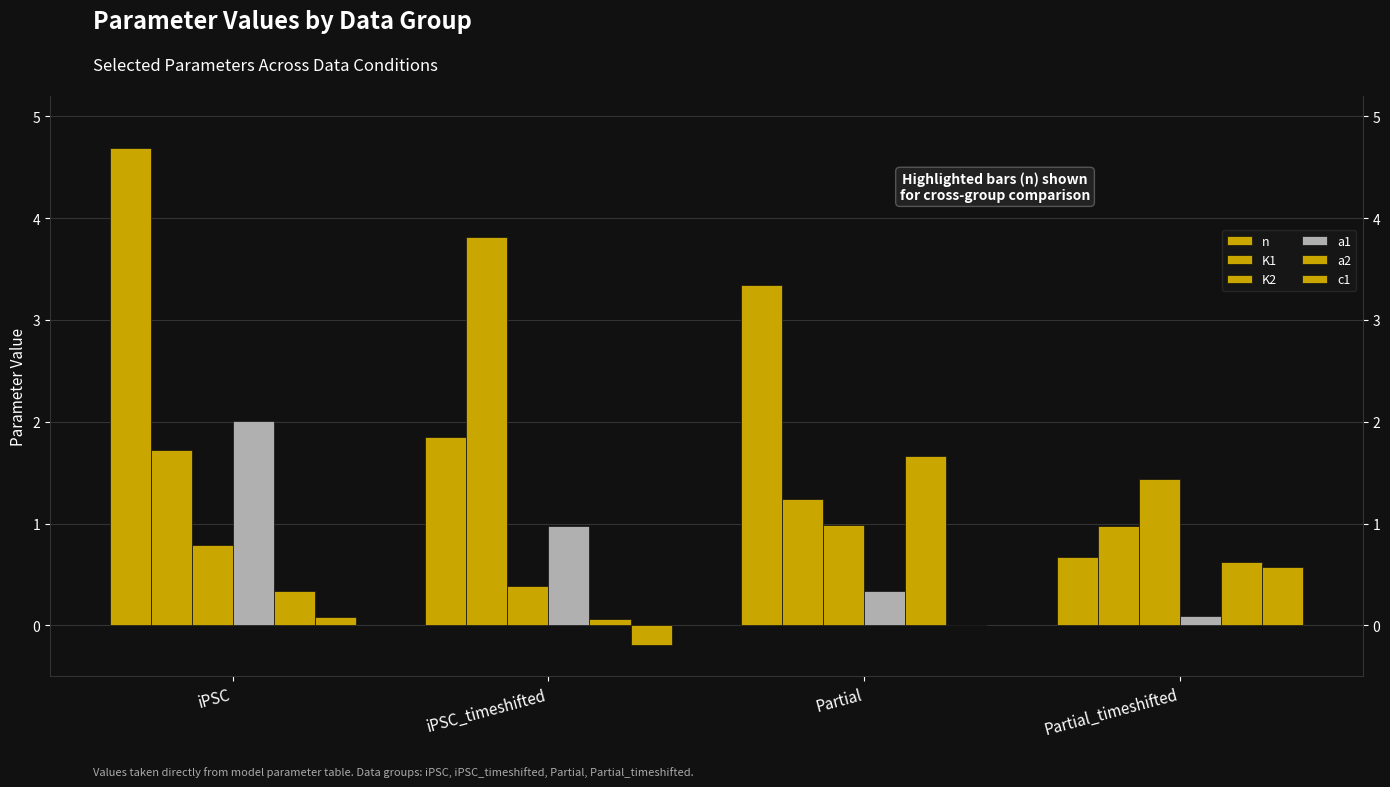

At how many categories does at least one series exceed 2?

3